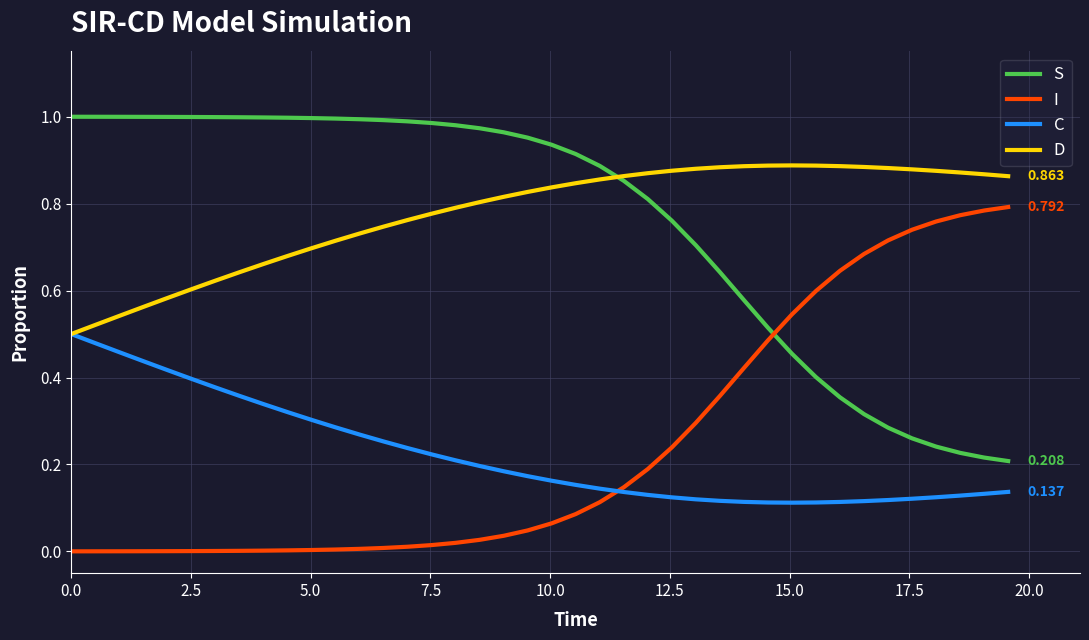

True or false: C and S intersect in this chart.

False